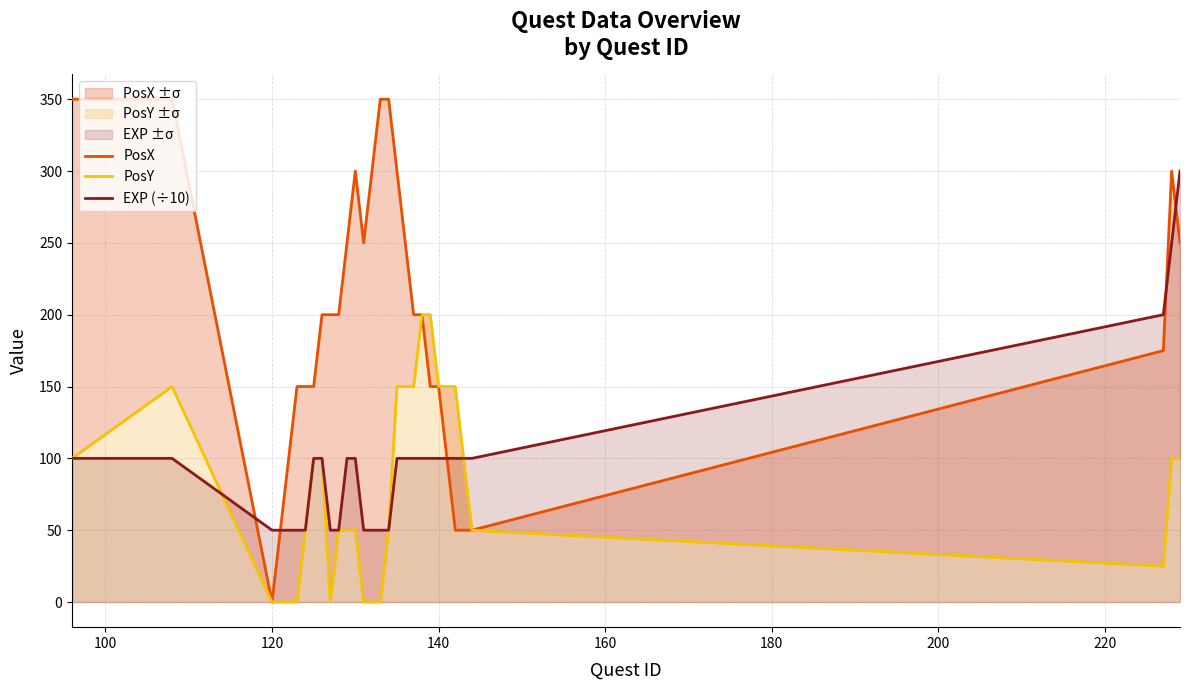

At how many categories does at least one series exceed 272?

9